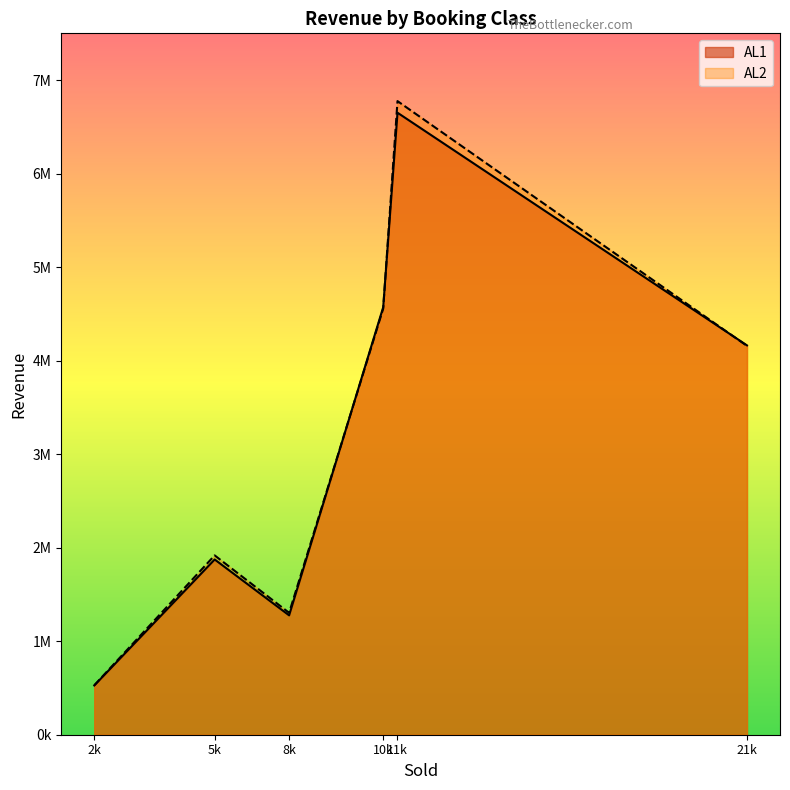

At which category does AL2 reach its first local peak?

5k